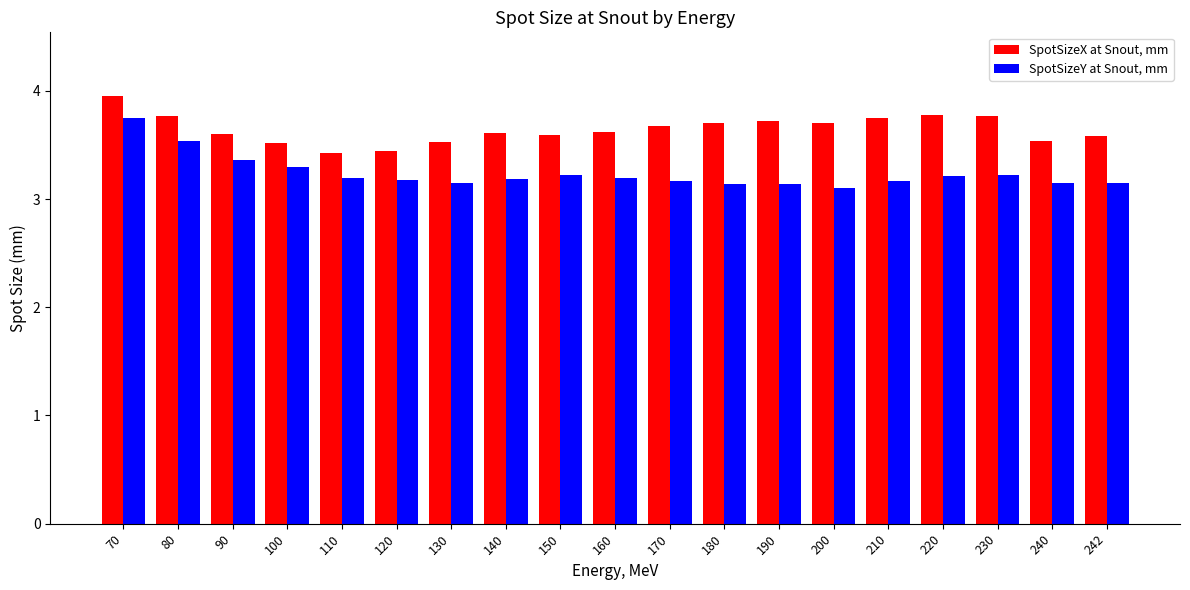

What is the approximate value of SpotSizeX at Snout, mm at 160?

3.6